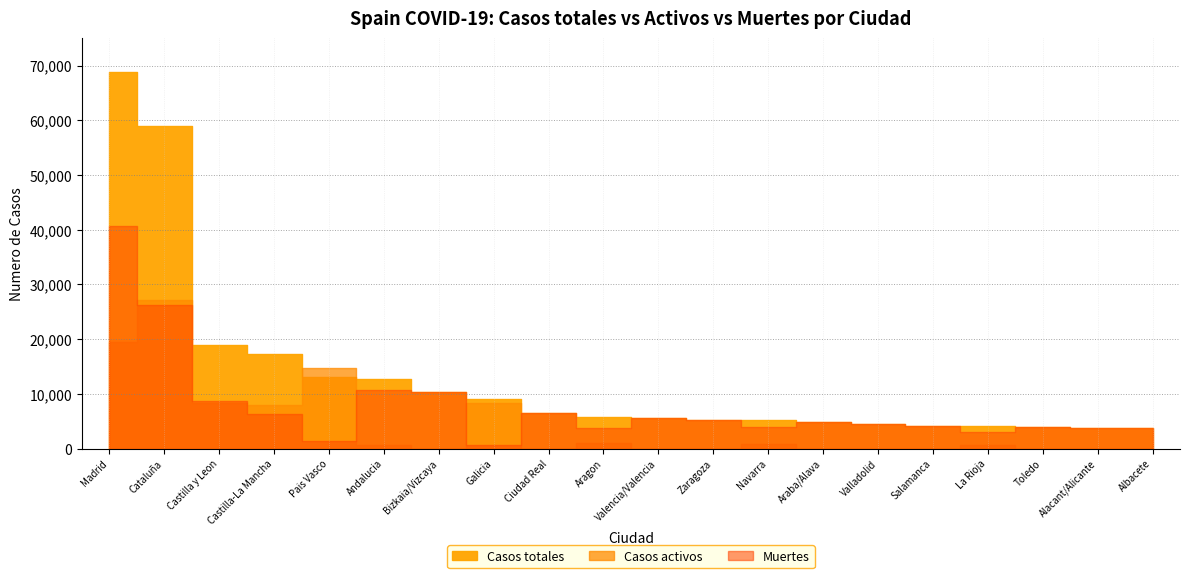

Count the number of data series in this chart.

3